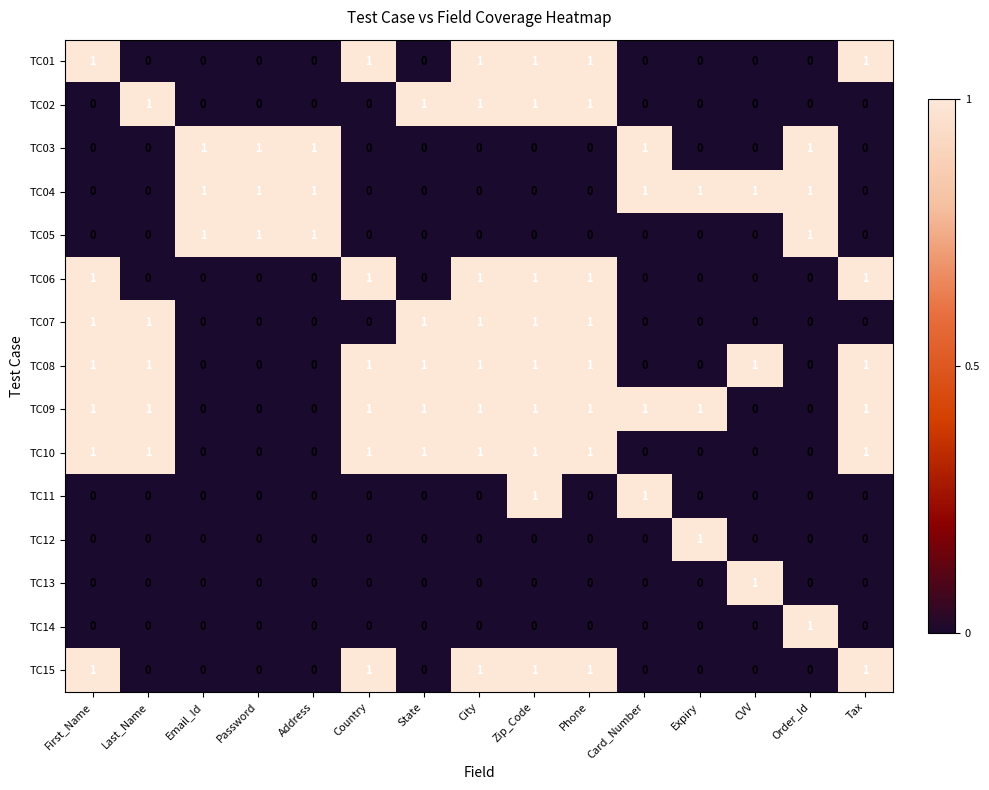

What is the total value across all series at Address?

3